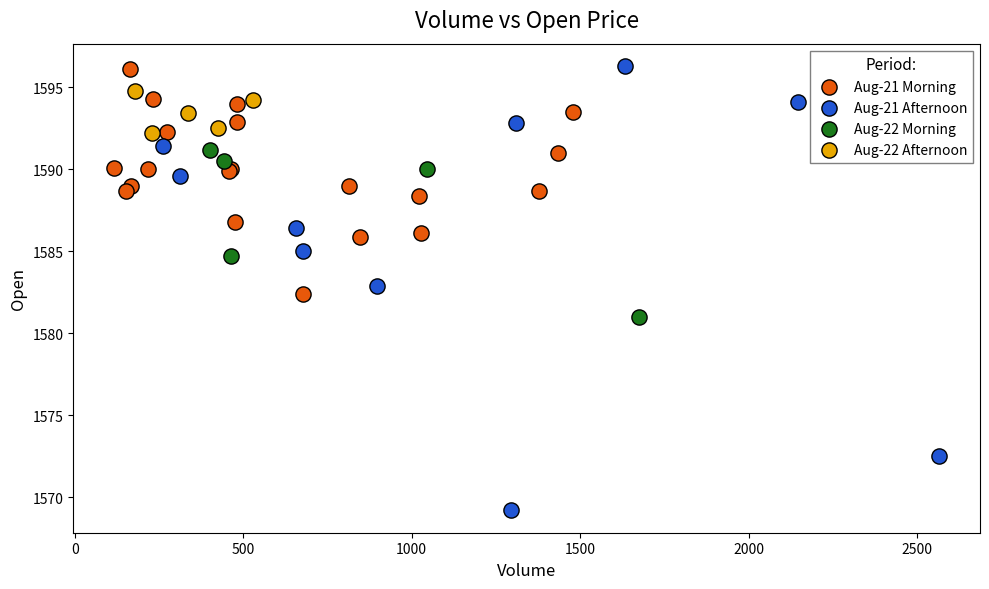

Which series contains the lowest Y value?

Aug-21 Afternoon